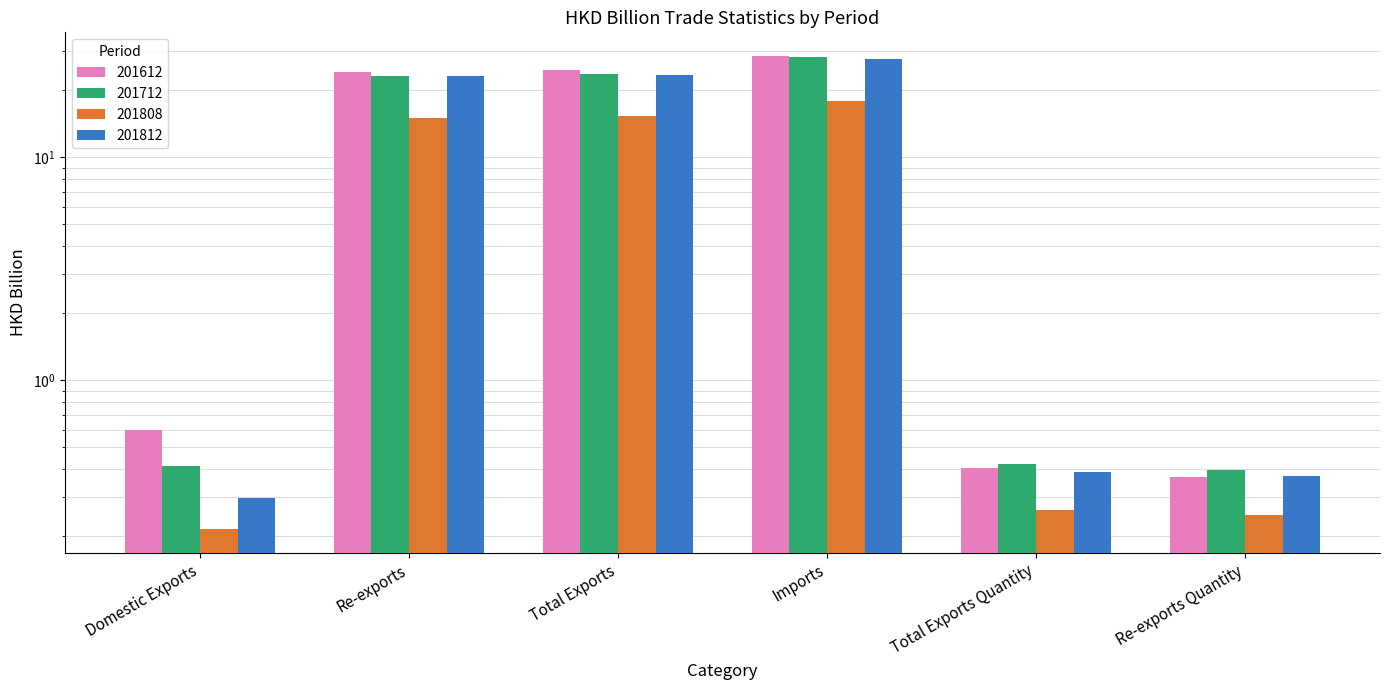

Between Re-exports and Re-exports Quantity, which series saw the biggest shift?

201612